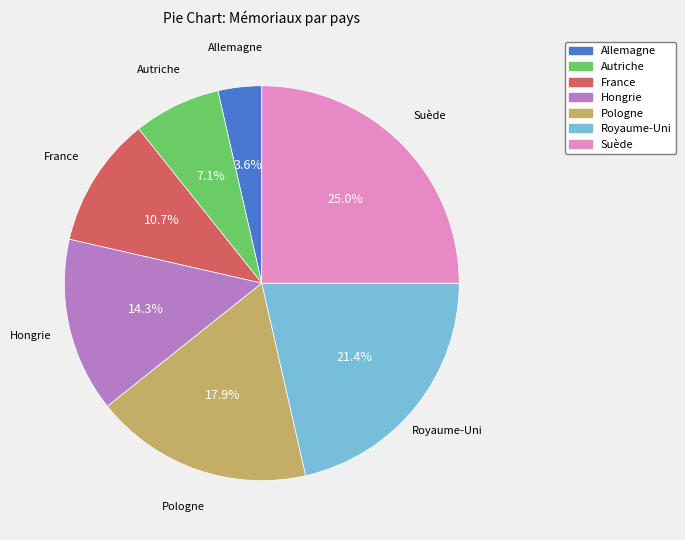

To the nearest percent, what is the difference between the Allemagne and Pologne slice percentages?

14%